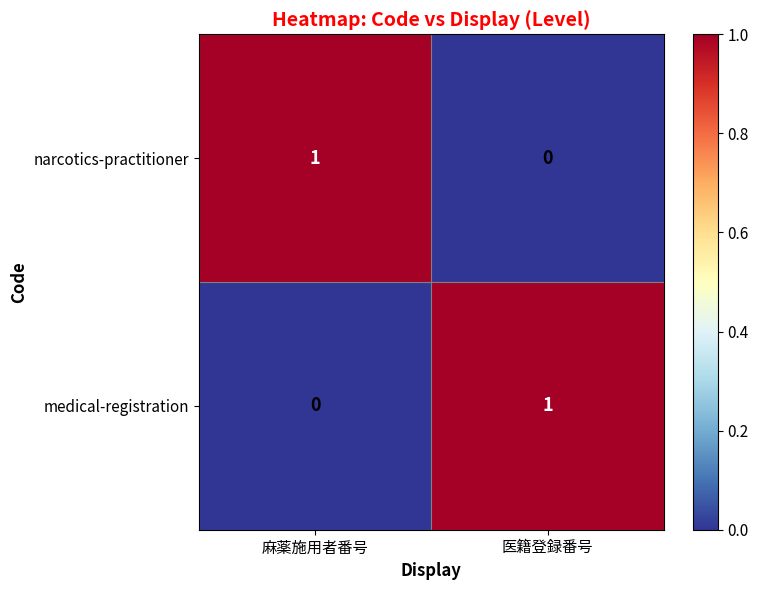

Is the value of medical-registration at 麻薬施用者番号 greater than the value of narcotics-practitioner at 麻薬施用者番号?

No